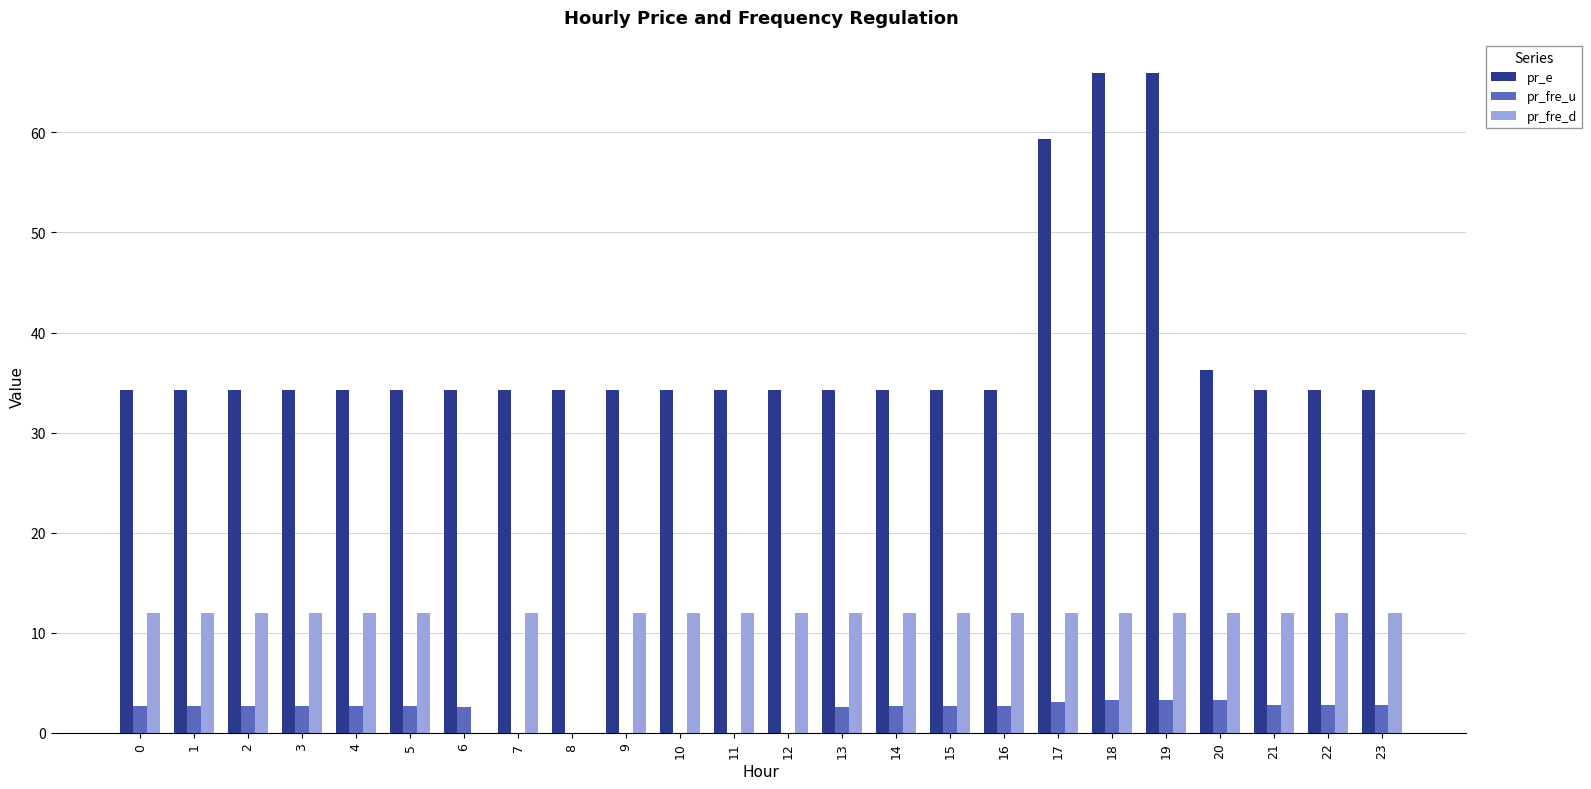

The pr_fre_d series shows 12.0 at 23. True or false?

True